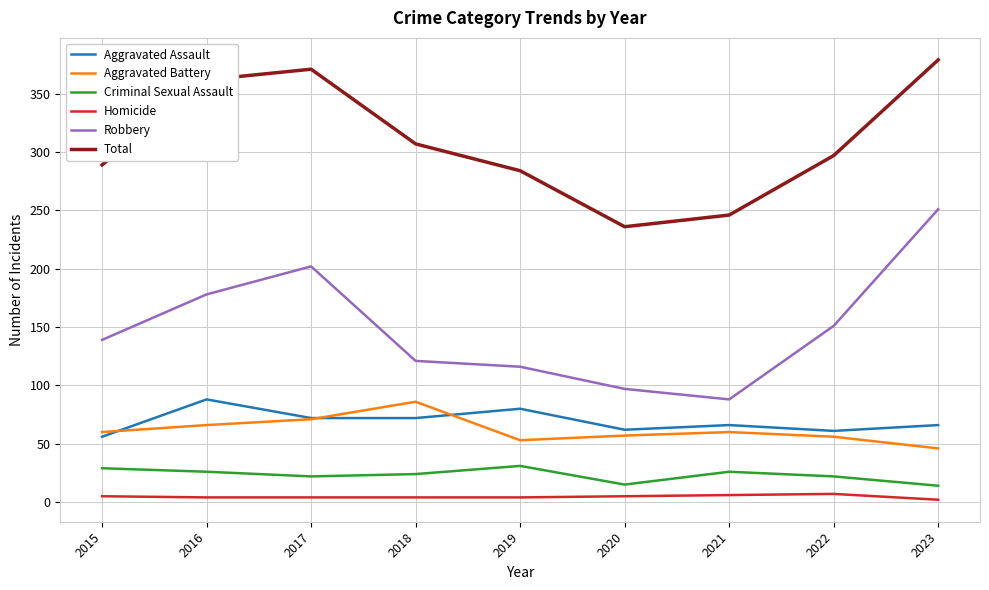

What is the lowest value of the Robbery series?

88